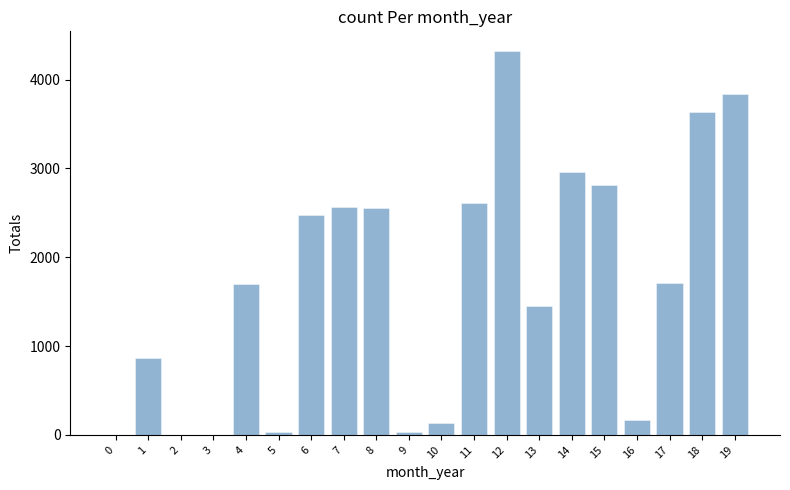

Where does the data first go above 1706?

6